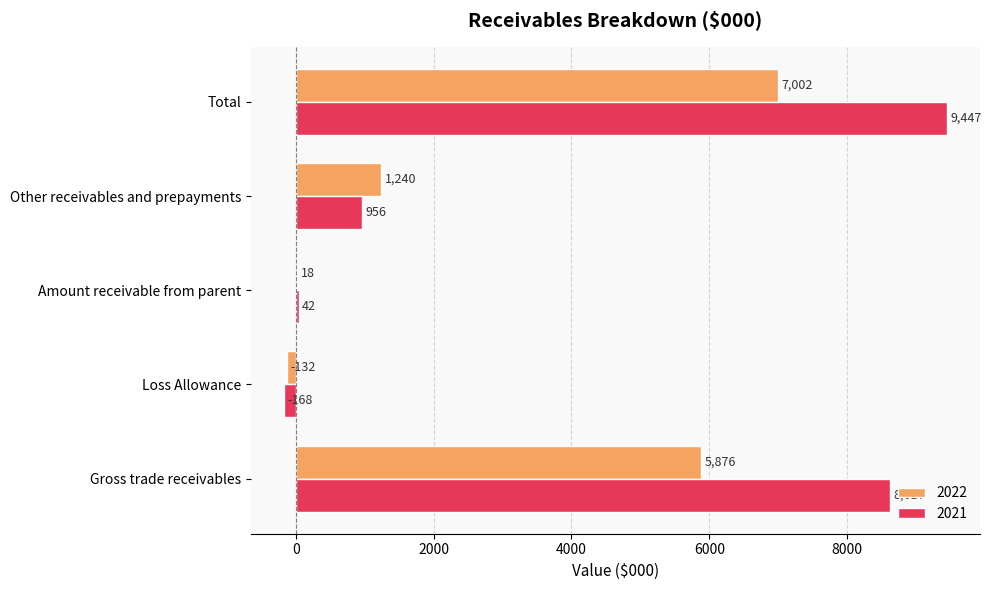

Read the 2021 value at Other receivables and prepayments, to the nearest 100.

1000